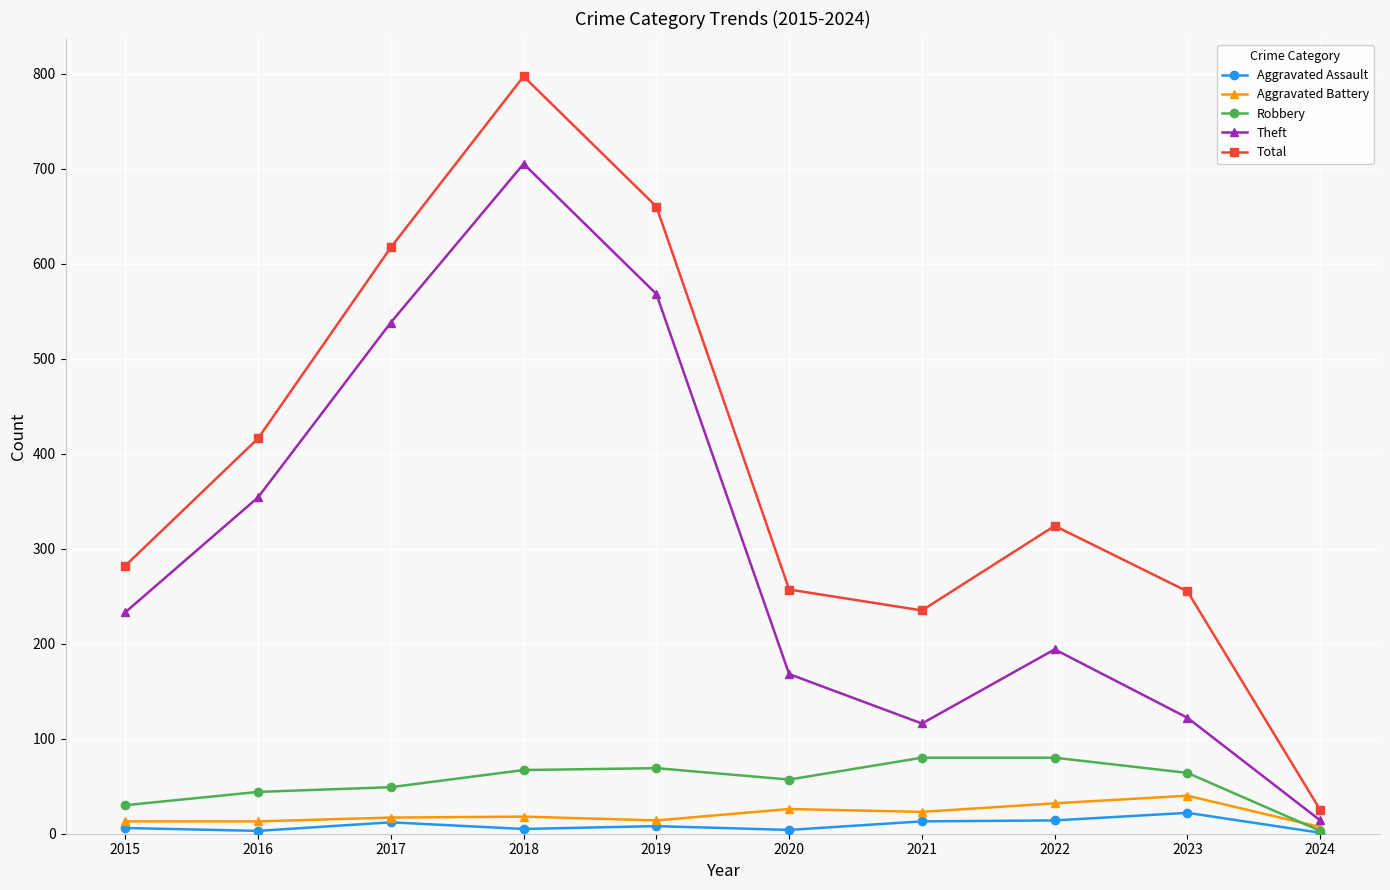

What is the spread (max minus min) of values at 2018?

792